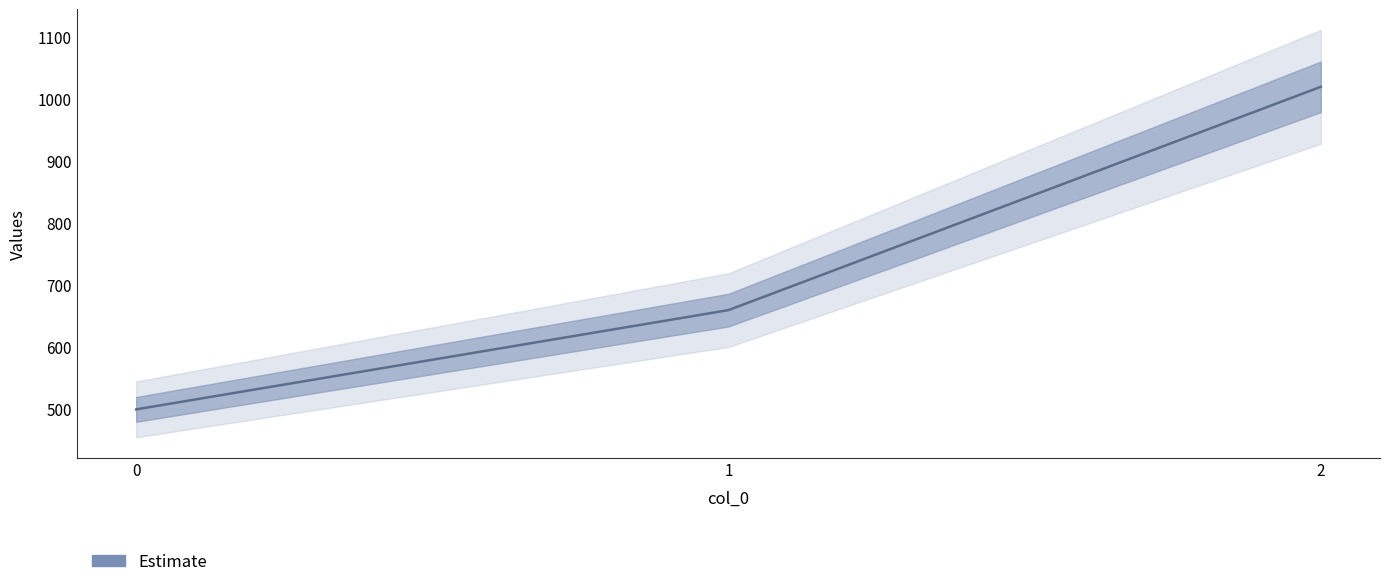

Count the values in the range 500 to 1020.

3